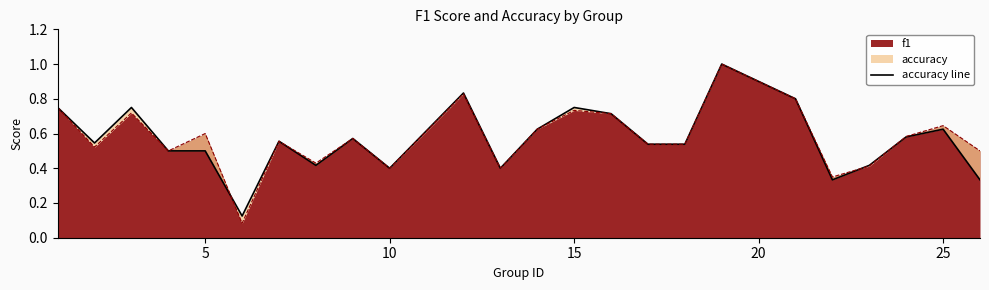

How many data points does each series have?

24